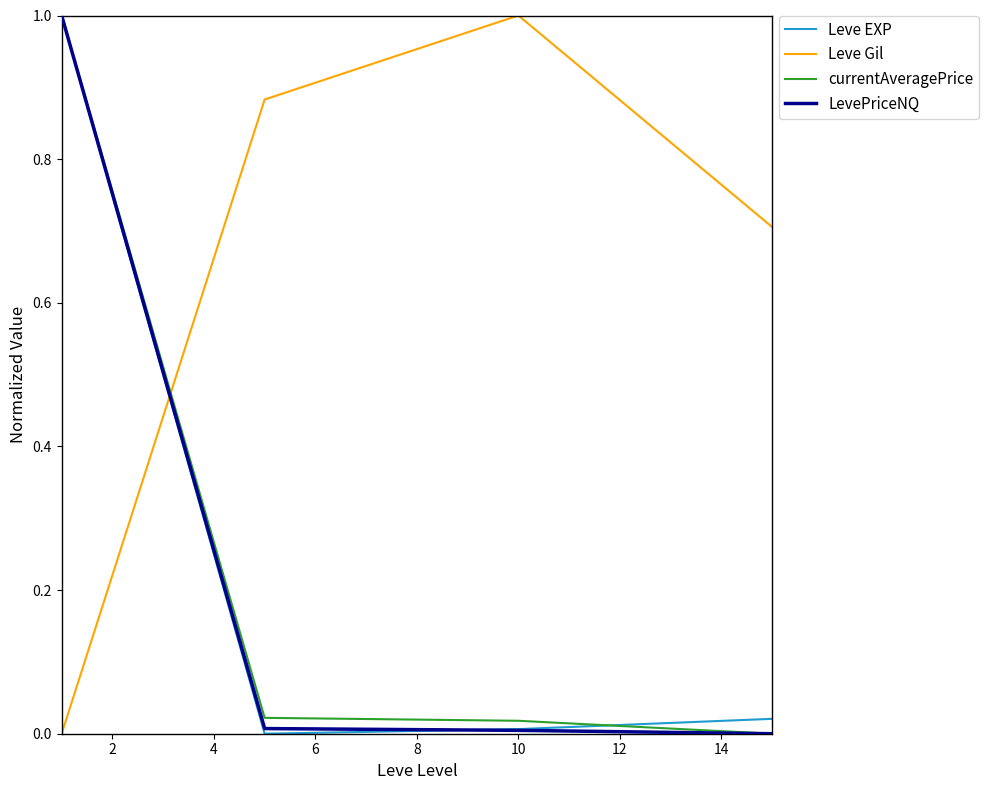

How many intersections are there between Leve EXP and Leve Gil?

1